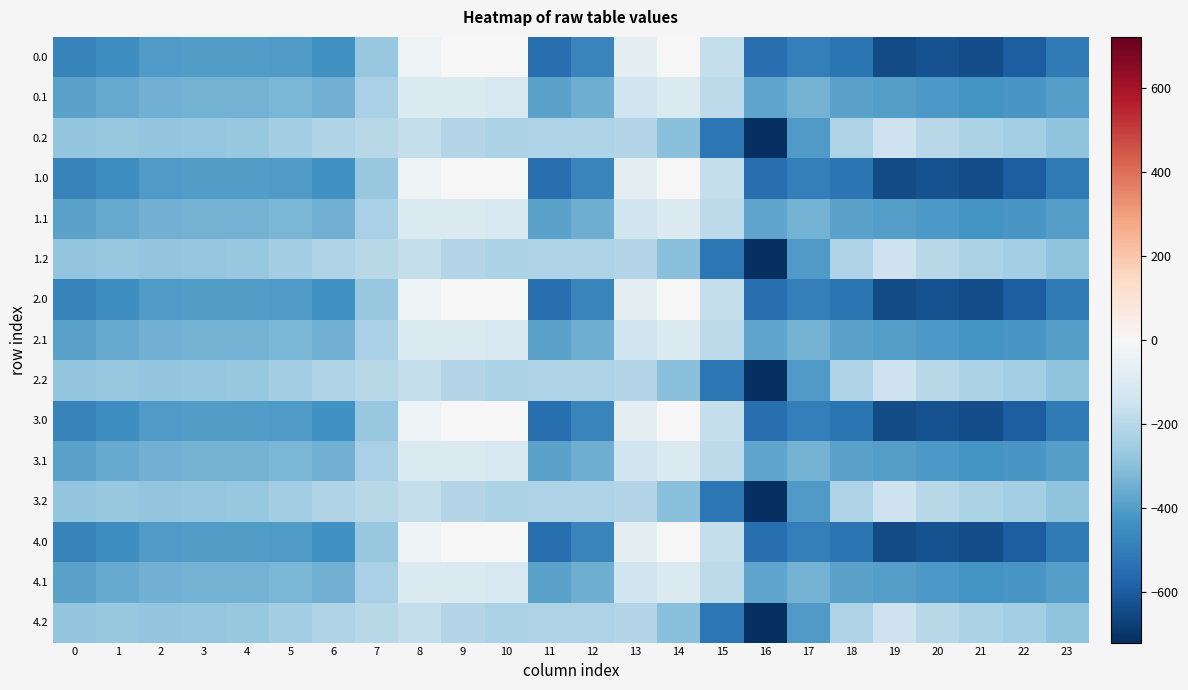

Reading left to right, extract all data points from this chart.

0.0: 0=-482.0	1=-449.5	2=-410.3	3=-404.4	4=-404.9	5=-410.8	6=-435.0	7=-270.7	8=-35.0	9=0.0	10=0.0	11=-544.3	12=-477.2	13=-70.2	14=-0.3	15=-172.8	16=-545.4	17=-493.8	18=-529.6	19=-644.5	20=-629.9	21=-638.4	22=-592.3	23=-511.3
0.1: 0=-384.6	1=-361.1	2=-347.9	3=-342.7	4=-339.6	5=-329.5	6=-345.2	7=-234.9	8=-102.3	9=-104.8	10=-114.0	11=-384.7	12=-350.8	13=-141.2	14=-105.5	15=-190.4	16=-380.5	17=-340.1	18=-388.5	19=-399.7	20=-414.5	21=-432.4	22=-419.9	23=-399.4
0.2: 0=-287.1	1=-272.7	2=-285.5	3=-281.0	4=-274.4	5=-248.1	6=-216.4	7=-199.0	8=-169.5	9=-209.6	10=-228.0	11=-225.2	12=-224.3	13=-212.2	14=-301.9	15=-522.2	16=-721.2	17=-409.5	18=-223.1	19=-151.1	20=-199.2	21=-226.4	22=-247.4	23=-287.5
1.0: 0=-482.0	1=-449.5	2=-410.3	3=-404.4	4=-404.9	5=-410.8	6=-435.0	7=-270.7	8=-35.0	9=0.0	10=0.0	11=-544.3	12=-477.2	13=-70.2	14=-0.3	15=-172.8	16=-545.4	17=-493.8	18=-529.6	19=-644.5	20=-629.9	21=-638.4	22=-592.3	23=-511.3
1.1: 0=-384.6	1=-361.1	2=-347.9	3=-342.7	4=-339.6	5=-329.5	6=-345.2	7=-234.9	8=-102.3	9=-104.8	10=-114.0	11=-384.7	12=-350.8	13=-141.2	14=-105.5	15=-190.4	16=-380.5	17=-340.1	18=-388.5	19=-399.7	20=-414.5	21=-432.4	22=-419.9	23=-399.4
1.2: 0=-287.1	1=-272.7	2=-285.5	3=-281.0	4=-274.4	5=-248.1	6=-216.4	7=-199.0	8=-169.5	9=-209.6	10=-228.0	11=-225.2	12=-224.3	13=-212.2	14=-301.9	15=-522.2	16=-721.2	17=-409.5	18=-223.1	19=-151.1	20=-199.2	21=-226.4	22=-247.4	23=-287.5
2.0: 0=-482.0	1=-449.5	2=-410.3	3=-404.4	4=-404.9	5=-410.8	6=-435.0	7=-270.7	8=-35.0	9=0.0	10=0.0	11=-544.3	12=-477.2	13=-70.2	14=-0.3	15=-172.8	16=-545.4	17=-493.8	18=-529.6	19=-644.5	20=-629.9	21=-638.4	22=-592.3	23=-511.3
2.1: 0=-384.6	1=-361.1	2=-347.9	3=-342.7	4=-339.6	5=-329.5	6=-345.2	7=-234.9	8=-102.3	9=-104.8	10=-114.0	11=-384.7	12=-350.8	13=-141.2	14=-105.5	15=-190.4	16=-380.5	17=-340.1	18=-388.5	19=-399.7	20=-414.5	21=-432.4	22=-419.9	23=-399.4
2.2: 0=-287.1	1=-272.7	2=-285.5	3=-281.0	4=-274.4	5=-248.1	6=-216.4	7=-199.0	8=-169.5	9=-209.6	10=-228.0	11=-225.2	12=-224.3	13=-212.2	14=-301.9	15=-522.2	16=-721.2	17=-409.5	18=-223.1	19=-151.1	20=-199.2	21=-226.4	22=-247.4	23=-287.5
3.0: 0=-482.0	1=-449.5	2=-410.3	3=-404.4	4=-404.9	5=-410.8	6=-435.0	7=-270.7	8=-35.0	9=0.0	10=0.0	11=-544.3	12=-477.2	13=-70.2	14=-0.3	15=-172.8	16=-545.4	17=-493.8	18=-529.6	19=-644.5	20=-629.9	21=-638.4	22=-592.3	23=-511.3
3.1: 0=-384.6	1=-361.1	2=-347.9	3=-342.7	4=-339.6	5=-329.5	6=-345.2	7=-234.9	8=-102.3	9=-104.8	10=-114.0	11=-384.7	12=-350.8	13=-141.2	14=-105.5	15=-190.4	16=-380.5	17=-340.1	18=-388.5	19=-399.7	20=-414.5	21=-432.4	22=-419.9	23=-399.4
3.2: 0=-287.1	1=-272.7	2=-285.5	3=-281.0	4=-274.4	5=-248.1	6=-216.4	7=-199.0	8=-169.5	9=-209.6	10=-228.0	11=-225.2	12=-224.3	13=-212.2	14=-301.9	15=-522.2	16=-721.2	17=-409.5	18=-223.1	19=-151.1	20=-199.2	21=-226.4	22=-247.4	23=-287.5
4.0: 0=-482.0	1=-449.5	2=-410.3	3=-404.4	4=-404.9	5=-410.8	6=-435.0	7=-270.7	8=-35.0	9=0.0	10=0.0	11=-544.3	12=-477.2	13=-70.2	14=-0.3	15=-172.8	16=-545.4	17=-493.8	18=-529.6	19=-644.5	20=-629.9	21=-638.4	22=-592.3	23=-511.3
4.1: 0=-384.6	1=-361.1	2=-347.9	3=-342.7	4=-339.6	5=-329.5	6=-345.2	7=-234.9	8=-102.3	9=-104.8	10=-114.0	11=-384.7	12=-350.8	13=-141.2	14=-105.5	15=-190.4	16=-380.5	17=-340.1	18=-388.5	19=-399.7	20=-414.5	21=-432.4	22=-419.9	23=-399.4
4.2: 0=-287.1	1=-272.7	2=-285.5	3=-281.0	4=-274.4	5=-248.1	6=-216.4	7=-199.0	8=-169.5	9=-209.6	10=-228.0	11=-225.2	12=-224.3	13=-212.2	14=-301.9	15=-522.2	16=-721.2	17=-409.5	18=-223.1	19=-151.1	20=-199.2	21=-226.4	22=-247.4	23=-287.5